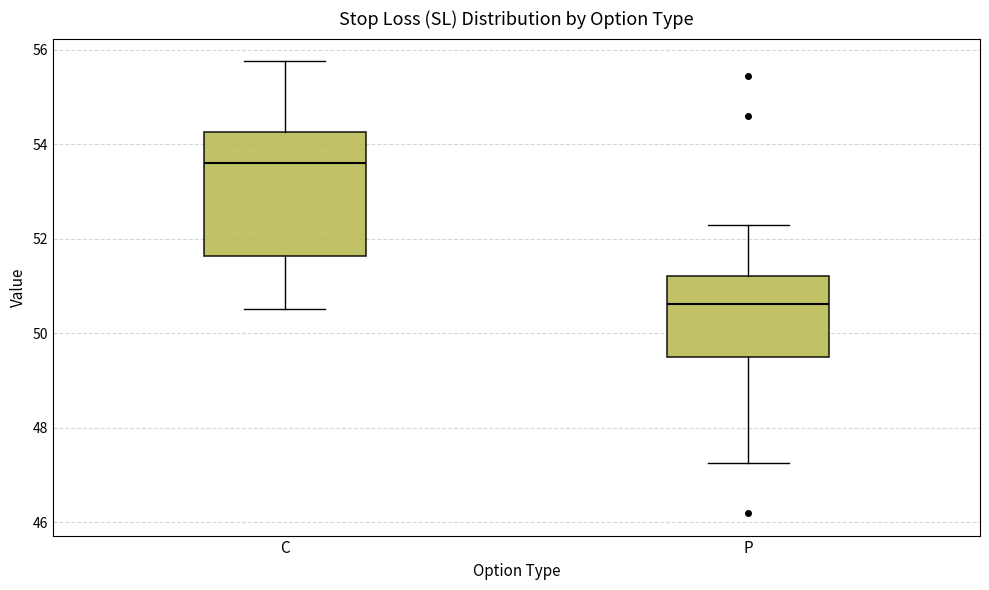

Reading left to right, read every box against the y-axis: the position of its median line, the range the box covers, and the ends of its whiskers. The values are not printed on the chart, so give them approximately, as read against the axis.

C: median 53.6, box 51.6 to 54.2, whiskers 50.6 to 55.8
P: median 50.6, box 49.6 to 51.2, whiskers 47.2 to 52.2